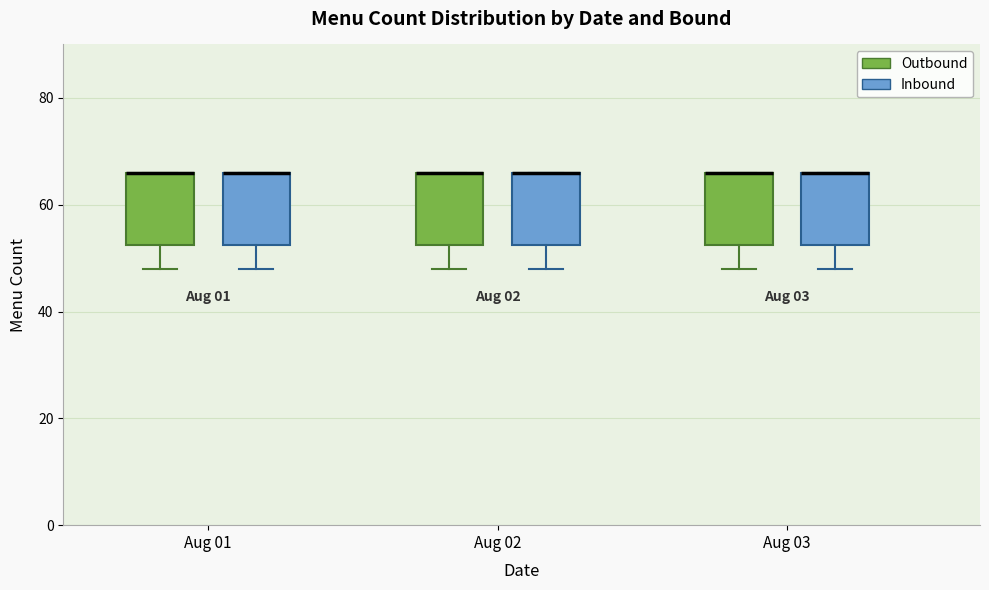

Reading left to right, transcribe this box plot: for each box, give where its median line is, the range the box spans, and where its two whiskers end, as read against the y-axis. The values are not printed on the chart, so give them approximately, as read against the axis.

Aug 01 (Outbound): median 66 (drawn on the box's upper edge), box 52 to 66, whiskers 48 to 66
Aug 01 (Inbound): median 66 (drawn on the box's upper edge), box 52 to 66, whiskers 48 to 66
Aug 02 (Outbound): median 66 (drawn on the box's upper edge), box 52 to 66, whiskers 48 to 66
Aug 02 (Inbound): median 66 (drawn on the box's upper edge), box 52 to 66, whiskers 48 to 66
Aug 03 (Outbound): median 66 (drawn on the box's upper edge), box 52 to 66, whiskers 48 to 66
Aug 03 (Inbound): median 66 (drawn on the box's upper edge), box 52 to 66, whiskers 48 to 66